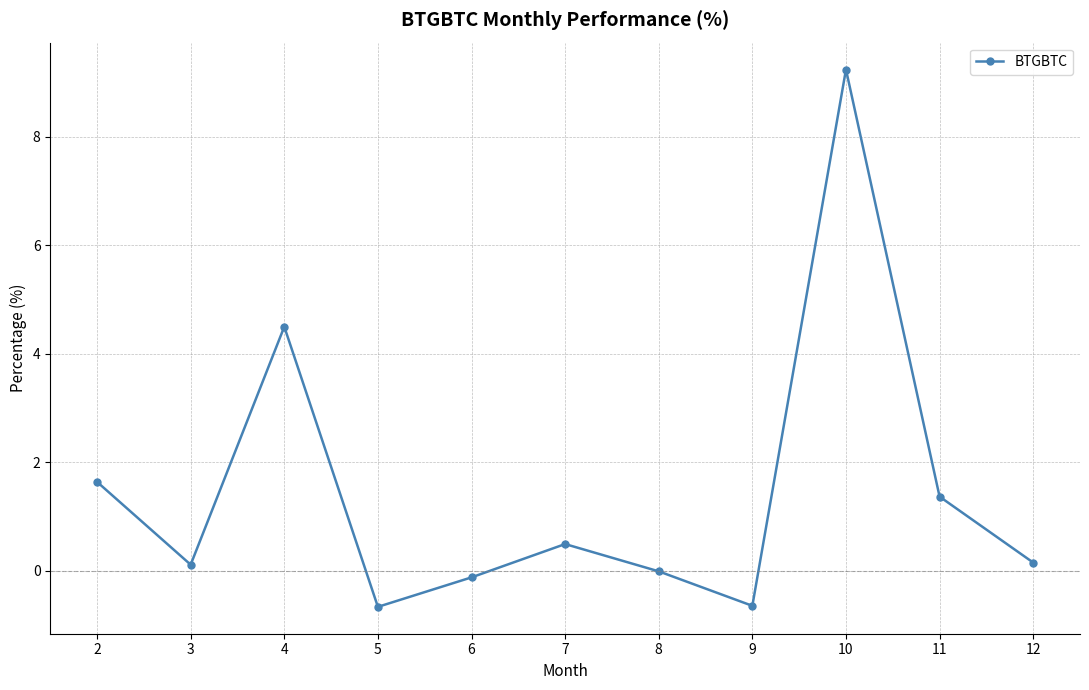

Which label corresponds to the largest value in the chart?

10